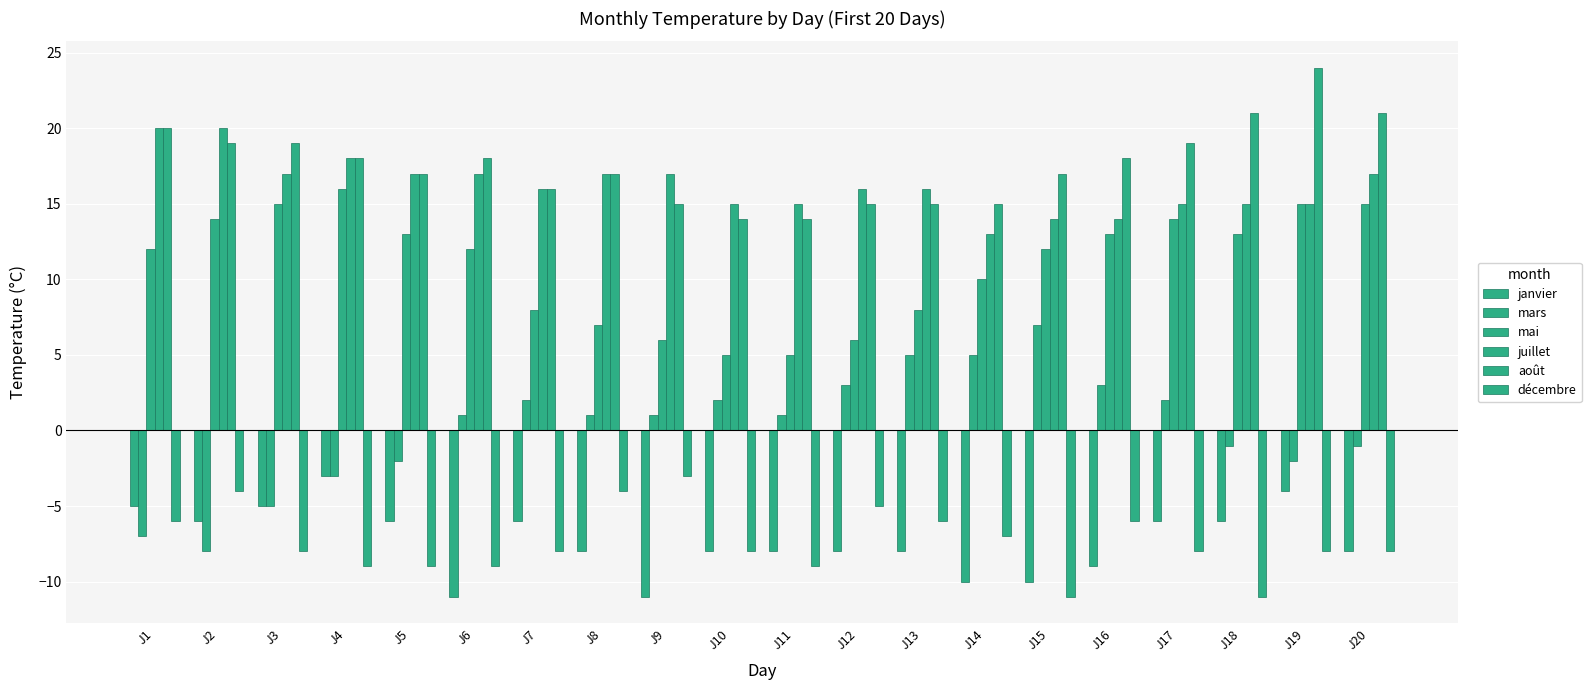

What is the minimum value for mars?

-8